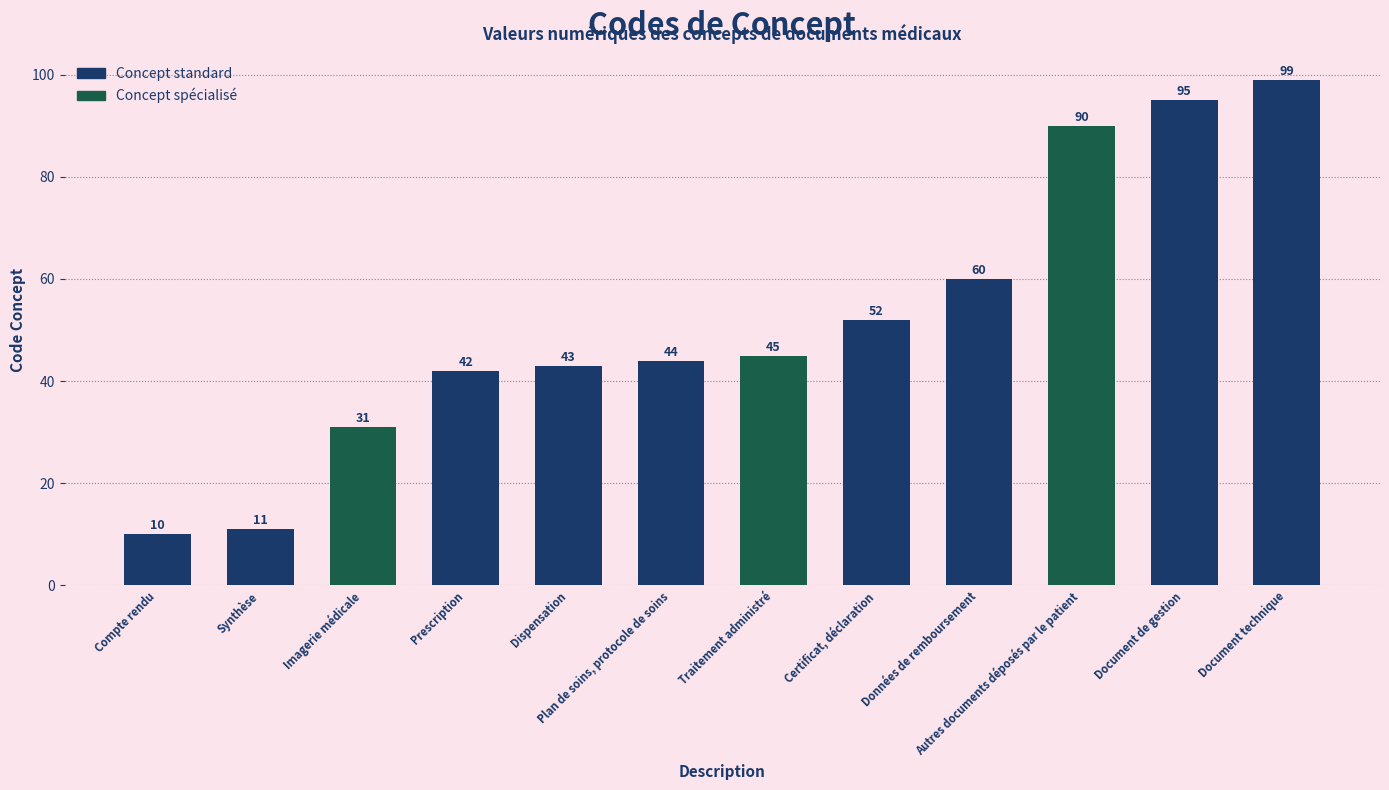

Rank the categories by value from lowest to highest.

Compte rendu, Synthèse, Imagerie médicale, Prescription, Dispensation, Plan de soins, protocole de soins, Traitement administré, Certificat, déclaration, Données de remboursement, Autres documents déposés par le patient, Document de gestion, Document technique